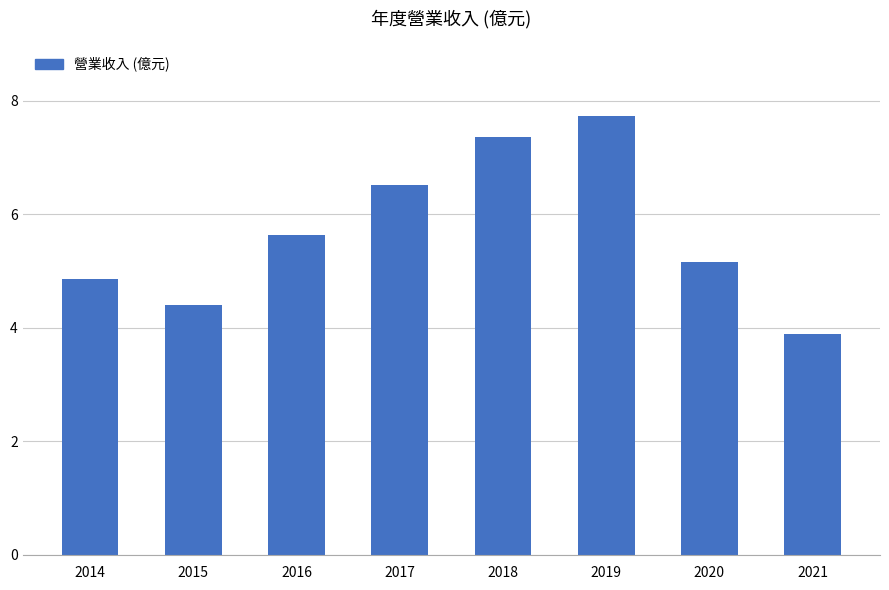

What is the minimum value shown in the chart?

3.9